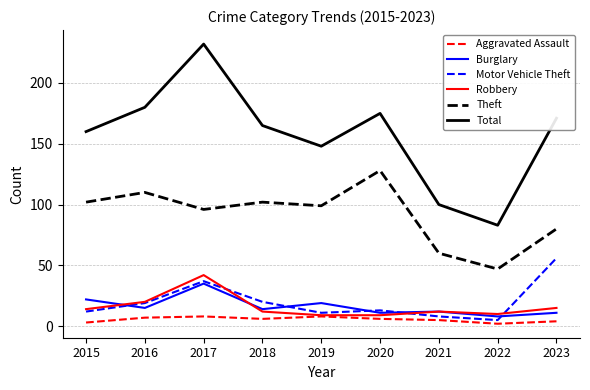

True or false: Aggravated Assault and Motor Vehicle Theft cross at least once.

False